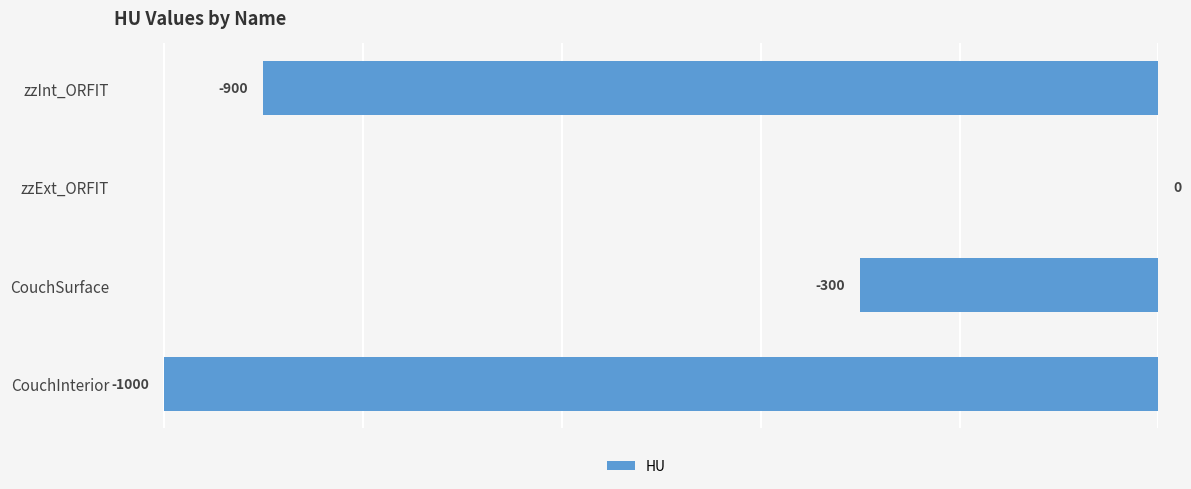

Which has a higher value, CouchSurface or CouchInterior?

CouchSurface